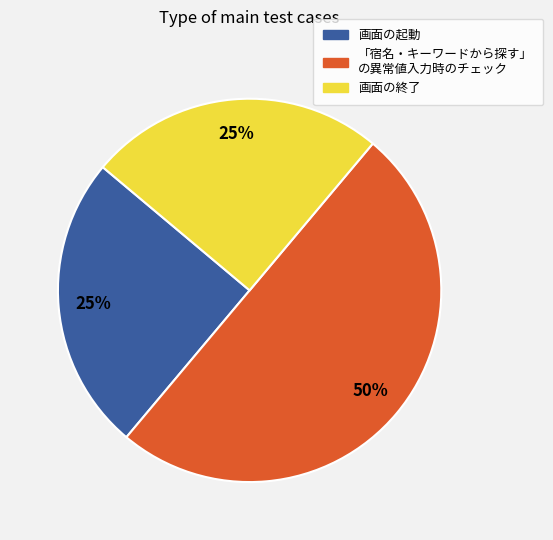

Is it true that 画面の起動 is 25% of the pie?

True